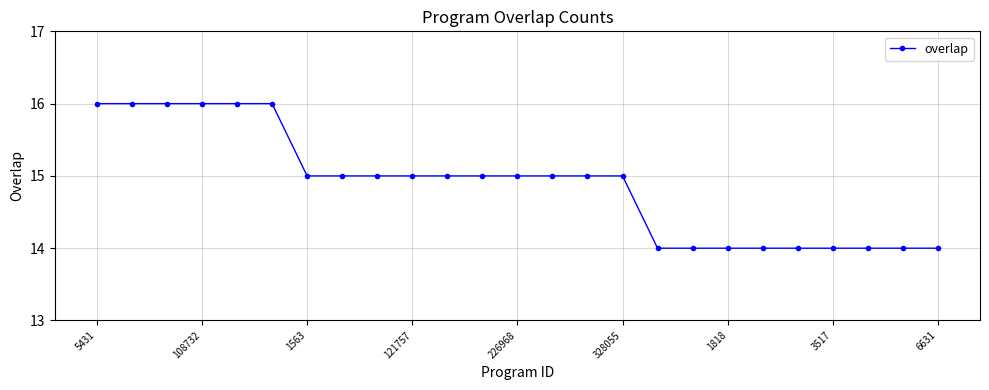

What is the value of the 3rd point from the left?

16